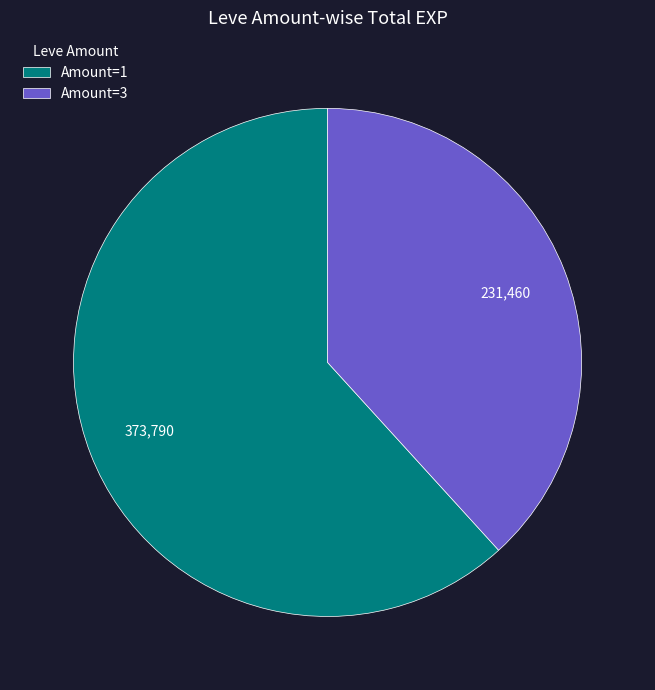

Is the sum of Amount=1 and Amount=3 greater than half?

Yes